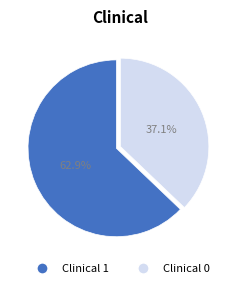

To the nearest percent, what is the difference between the Clinical 0 and Clinical 1 slice percentages?

26%